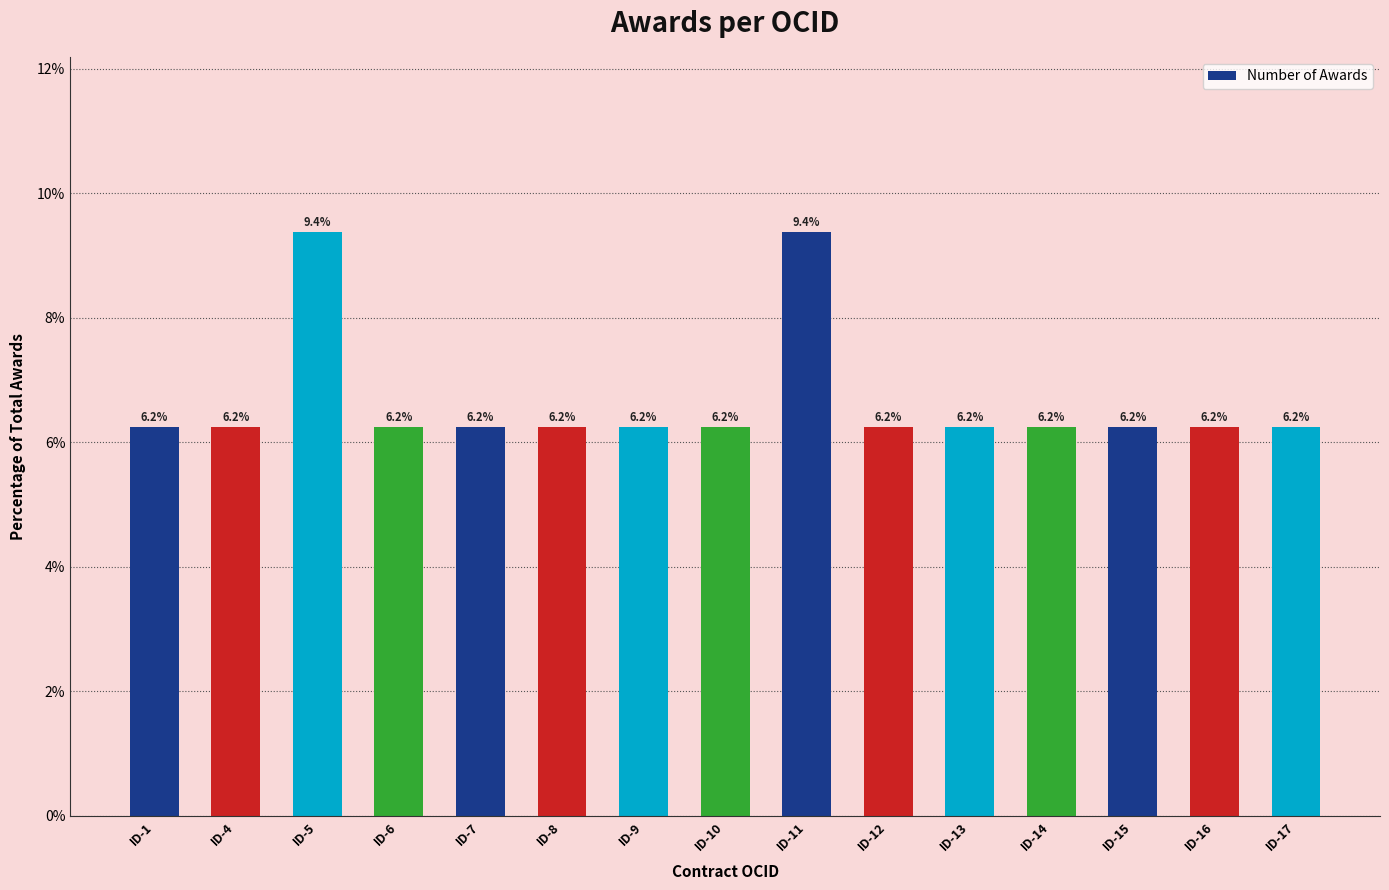

Approximately how many times larger is the value at ID-14 compared to ID-10?

1.0